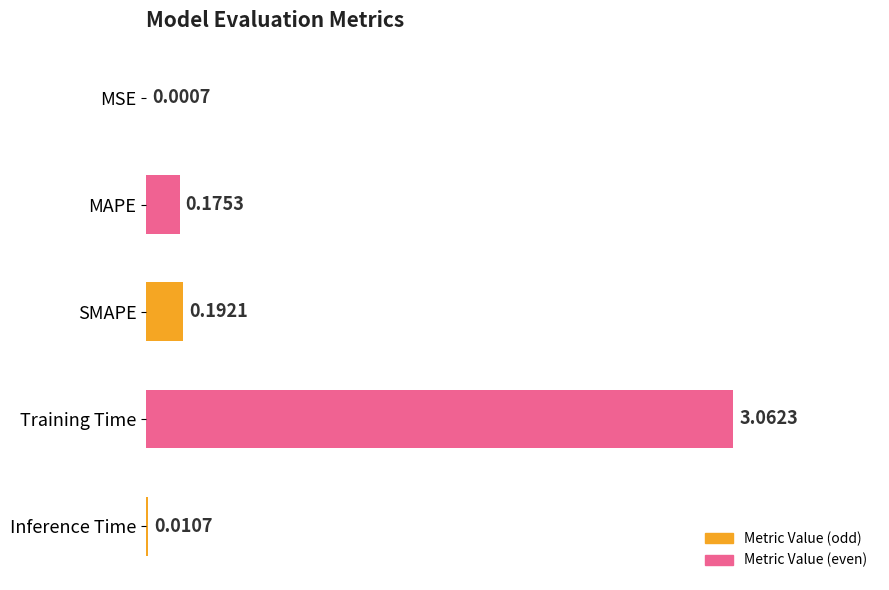

At which category does the chart reach its peak across all series?

Training Time